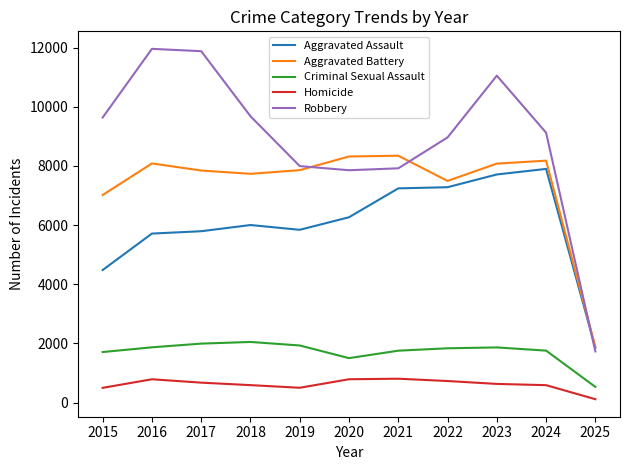

What value does the Robbery series have at 2019, to the nearest 100?

8000